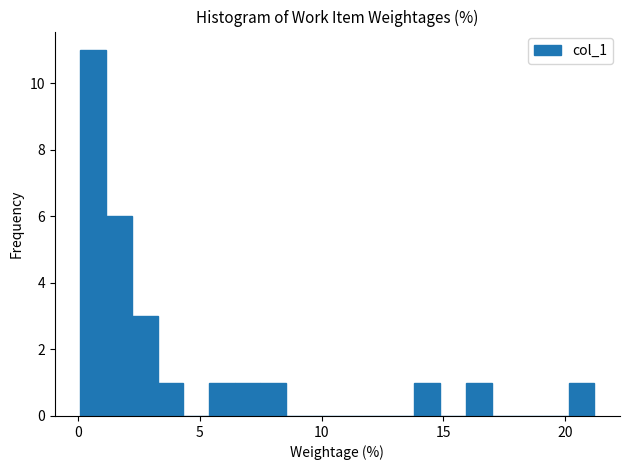

Around what value on the x-axis is the tallest bar? Give the approximate position of its centre, as read against the axis.

0.5